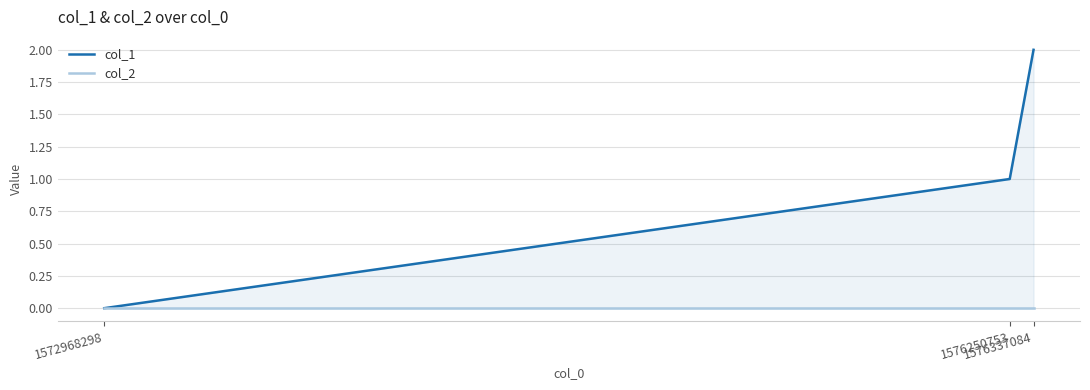

Rank the series at 1576337084 from lowest to highest value.

col_2, col_1